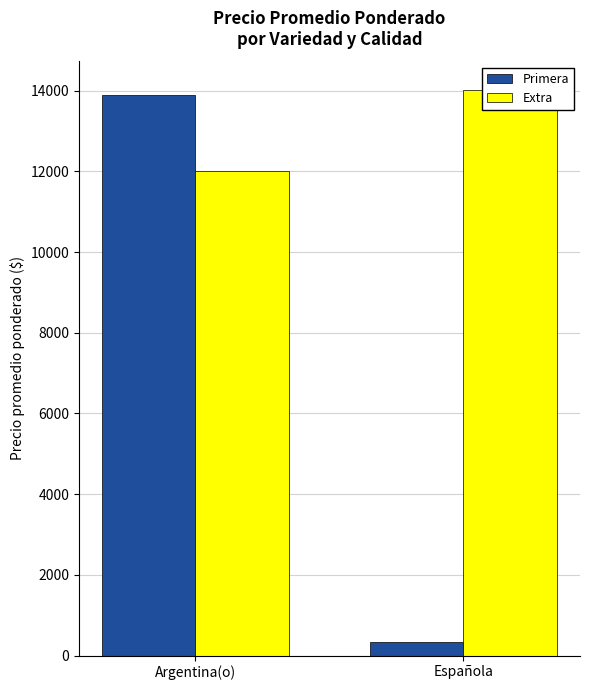

Is it true that Primera equals 553 at Española?

False